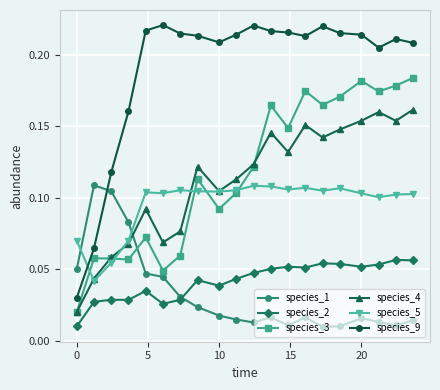

Which series has the widest spread of values?

species_9